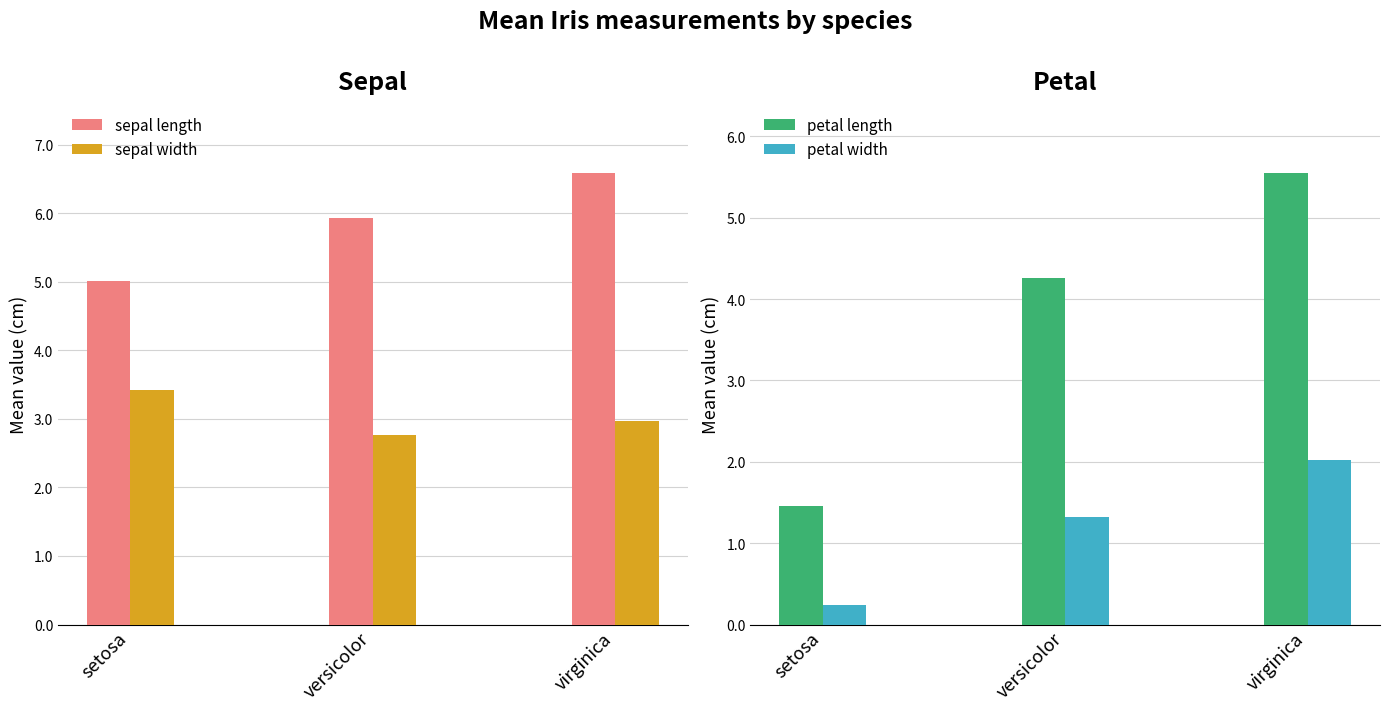

What is the total value across all series at setosa?

10.1